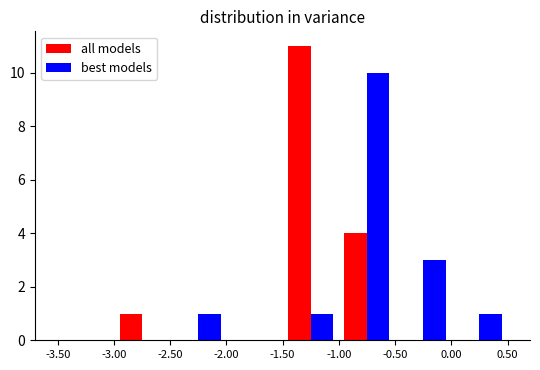

What is the sum of all best models values?

16